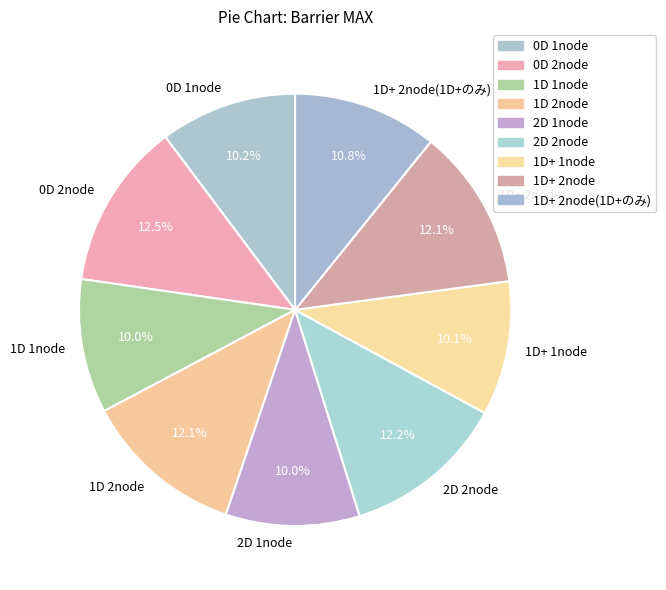

What is the ratio of the value at 1D 1node to the value at 1D+ 2node?

0.8